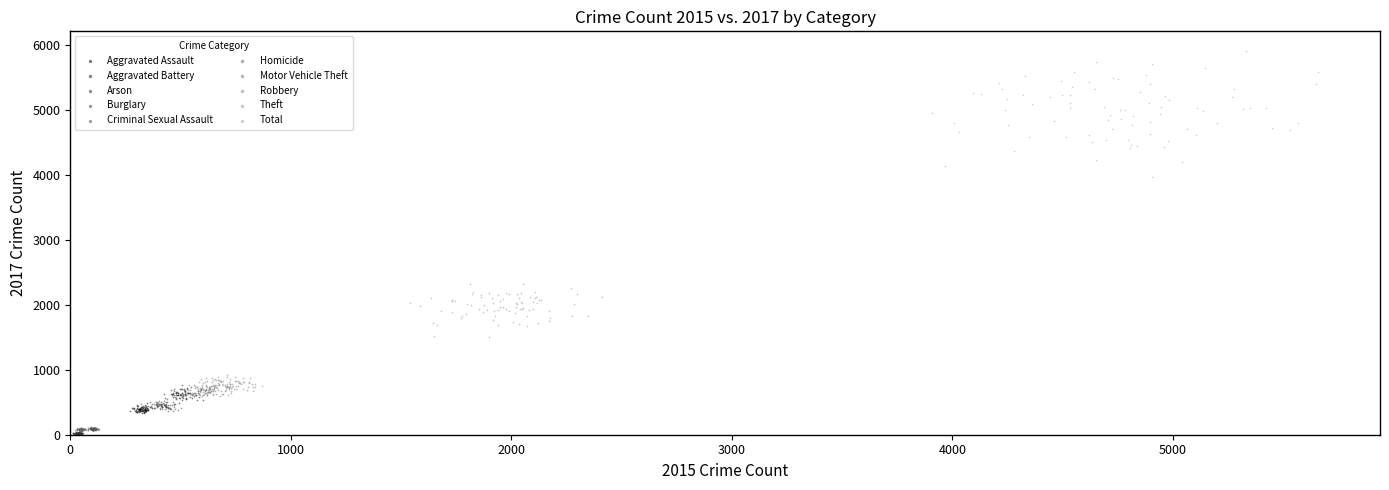

Which series has the widest spread of Y values?

Total